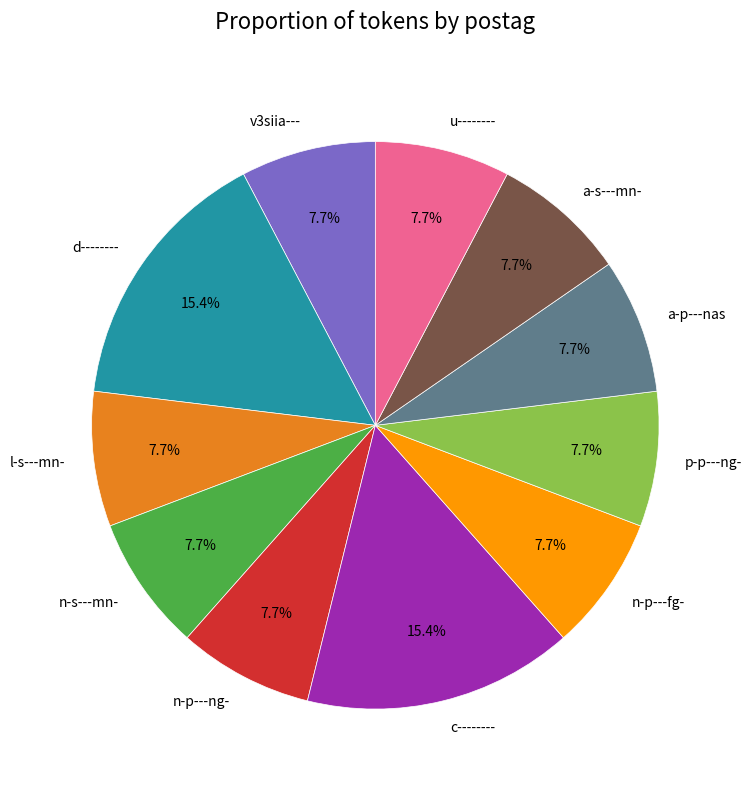

Count the number of slices in the pie.

11